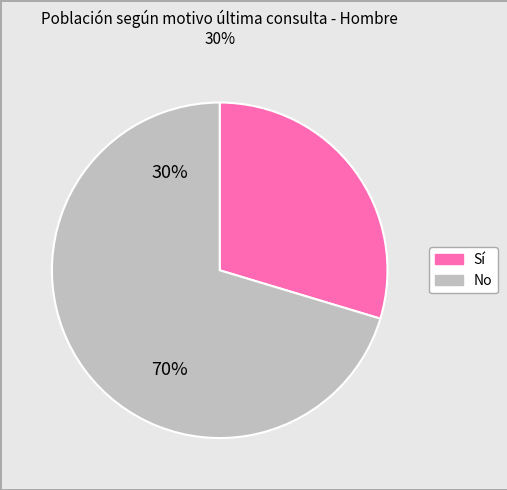

Is there a majority slice in this chart?

Yes